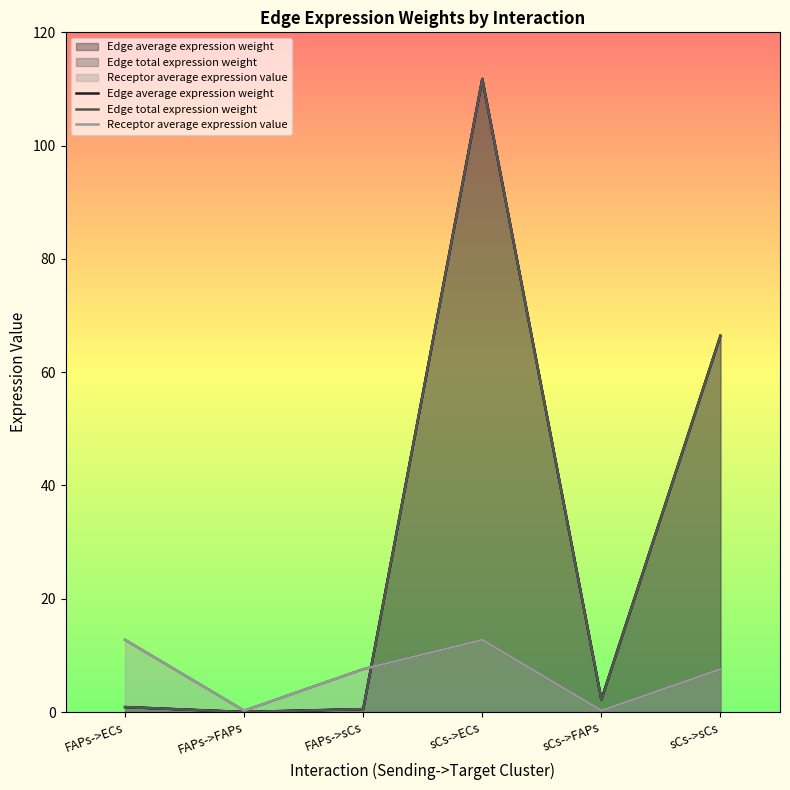

In Edge average expression weight, how many points are lower than both neighbors (excluding endpoints)?

2